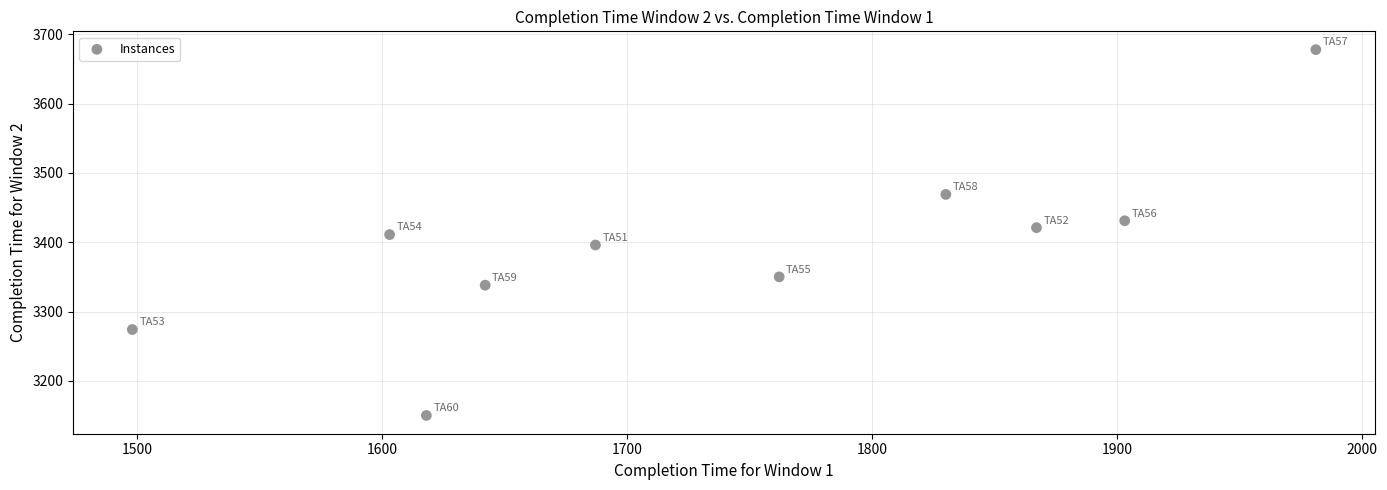

What is the range of X values (max minus min)?

483